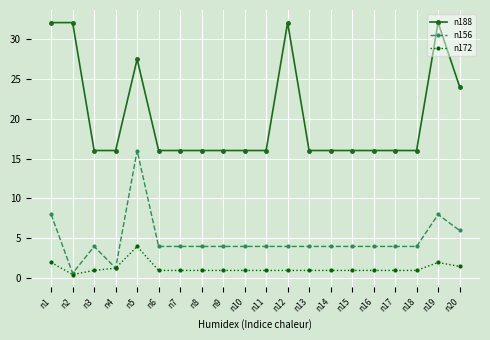

List the series in order of their overall mean, highest first.

n188, n156, n172